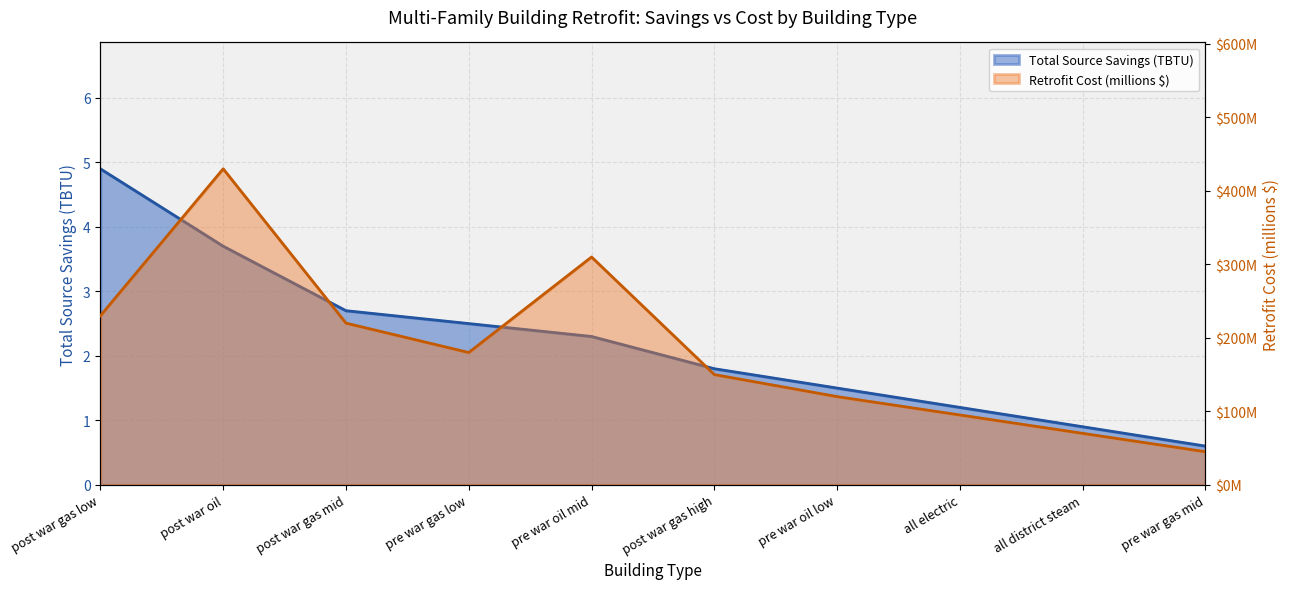

What is the difference between the maximum and second lowest values in the Total Source Savings (TBTU) series?

4.0